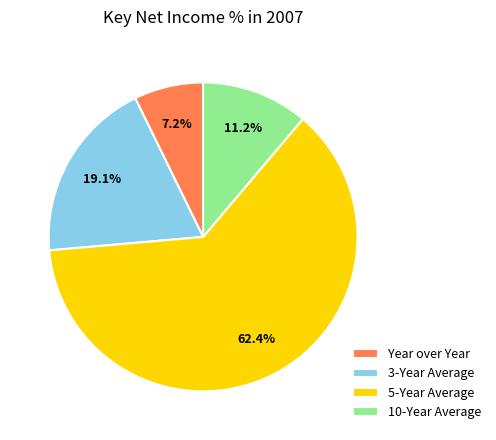

To the nearest percent, what is the difference between the 10-Year Average and 5-Year Average slice percentages?

51%